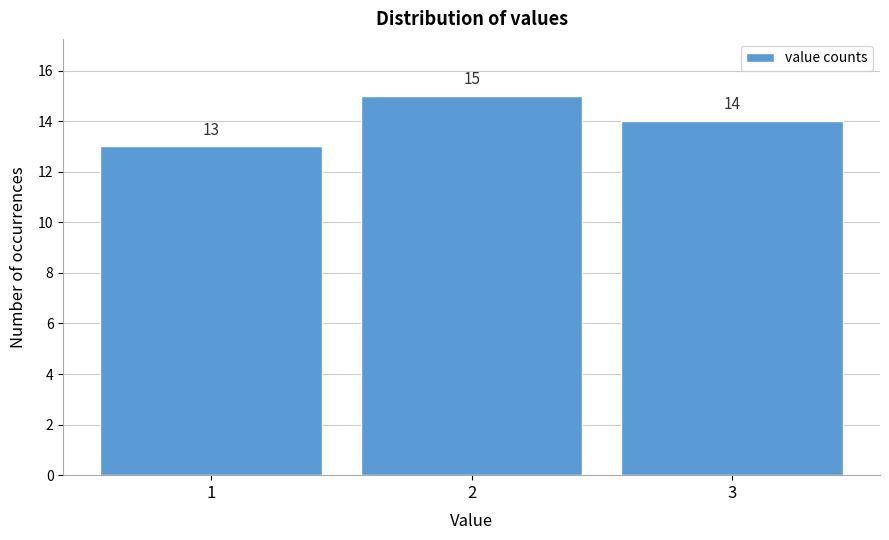

Reading left to right, transcribe this chart: for each bar, give the range it covers on the x-axis and its height.

0.5 to 1.5: 13
1.5 to 2.5: 15
2.5 to 3.5: 14